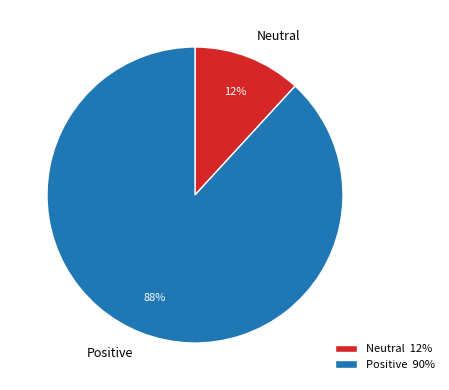

Rank the categories by value from lowest to highest.

Neutral, Positive